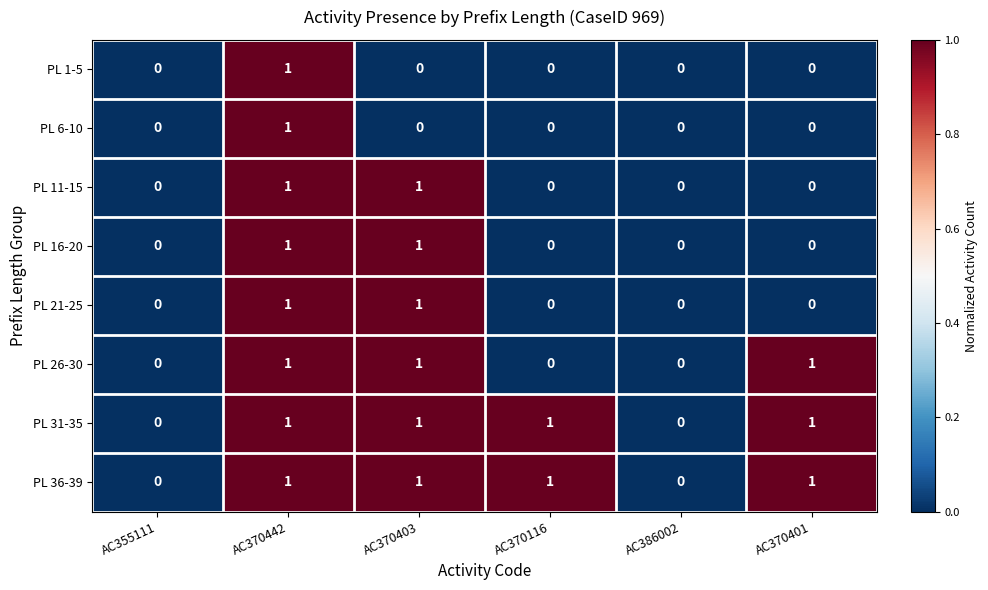

The PL 6-10 series shows 0 at AC370403. True or false?

True